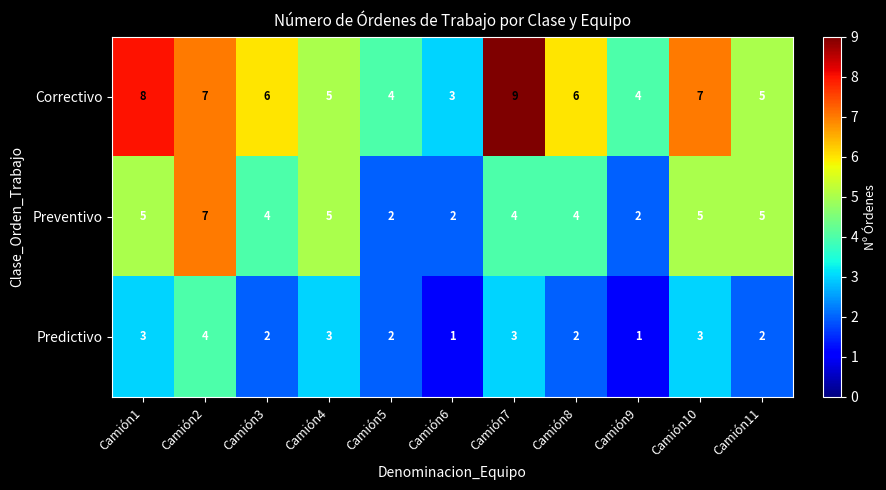

Rank the series at Camión1 from lowest to highest value.

Predictivo, Preventivo, Correctivo